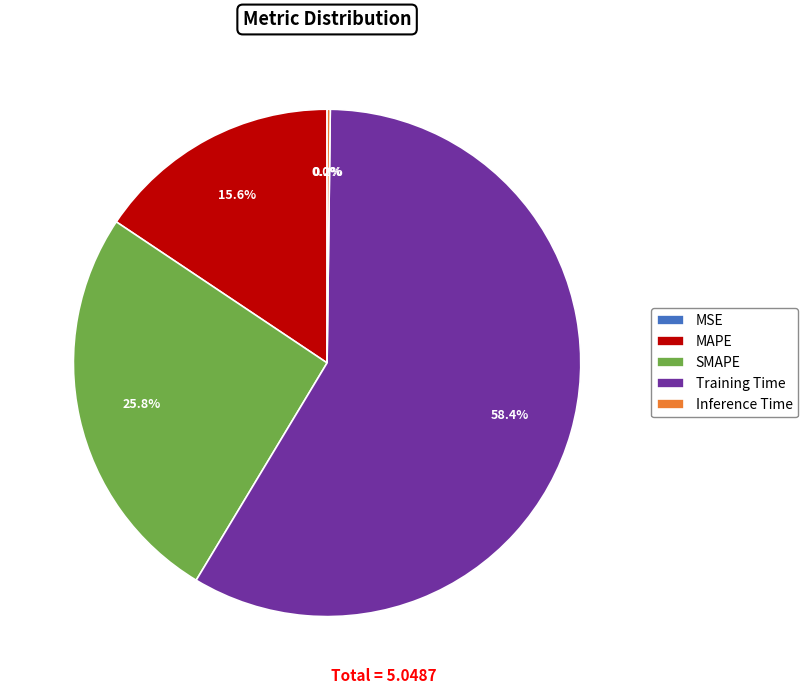

What is the majority slice?

Training Time